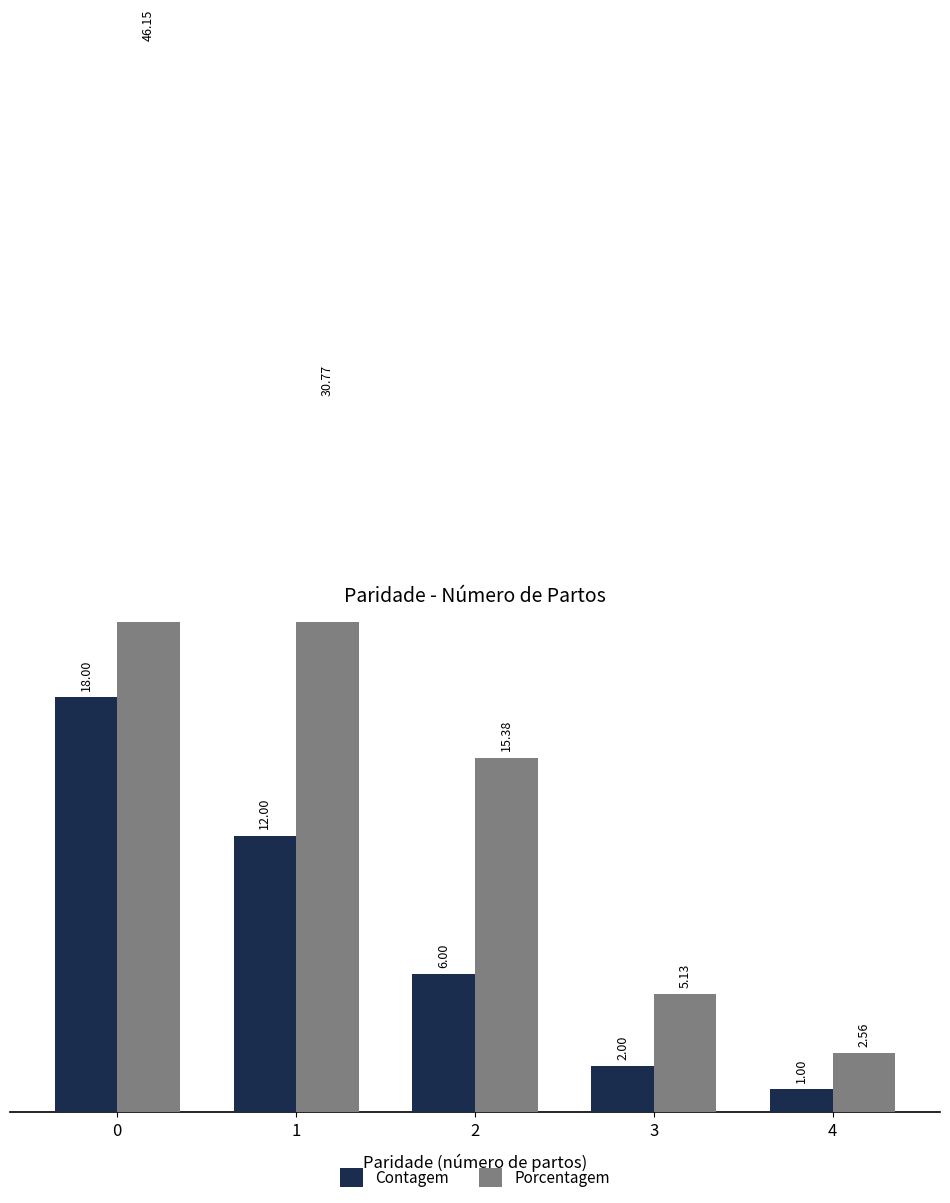

How many values in the Porcentagem series are below 15?

2